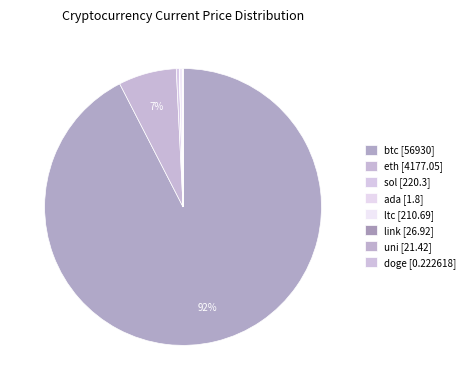

Which has a higher value, uni or ada?

uni